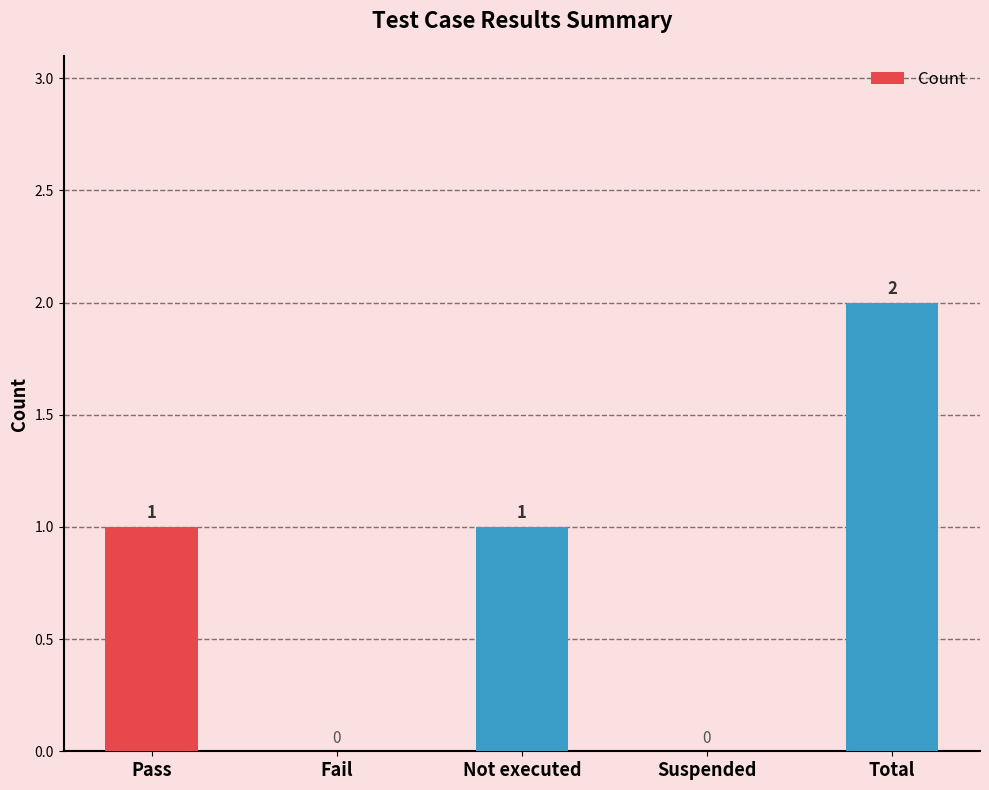

Reading left to right, extract all data points from this chart.

Pass=1	Fail=0	Not executed=1	Suspended=0	Total=2